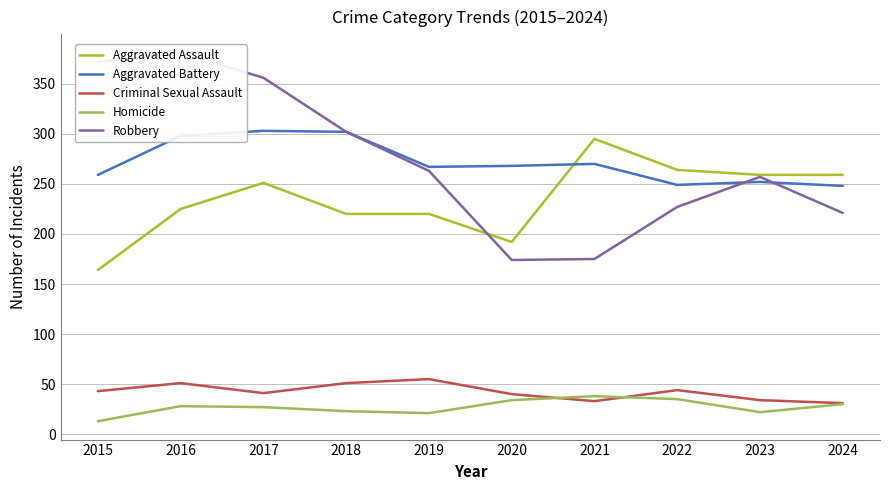

True or false: Homicide and Aggravated Battery cross at least once.

False